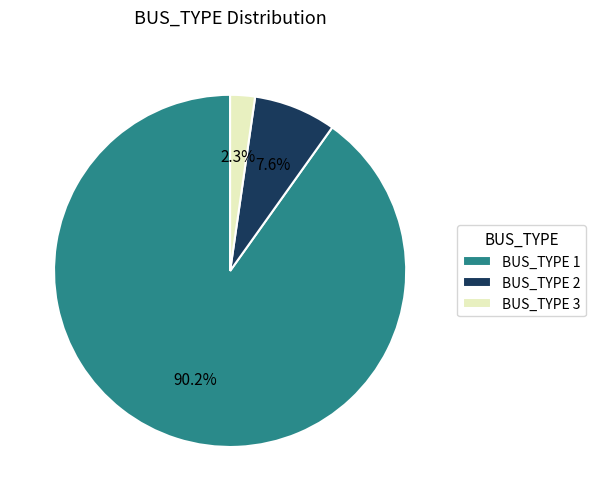

Does any single category account for the majority?

Yes